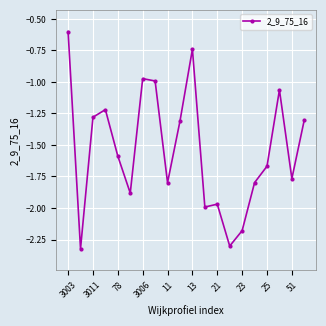

How many lines are shown in the chart?

1